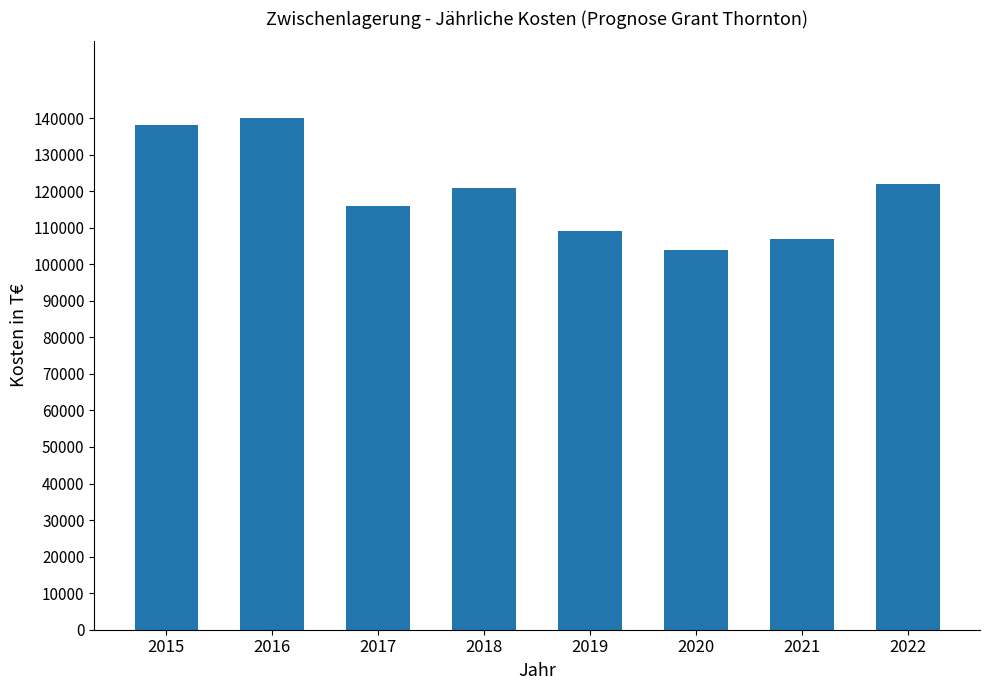

What is the change in value from 2015 to 2019?

-29000